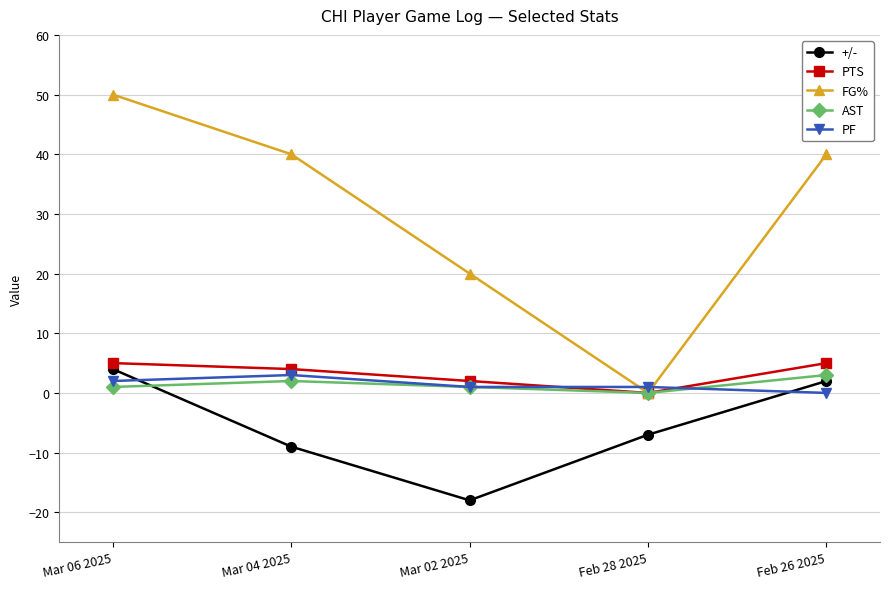

At how many categories does at least one series exceed -11?

5